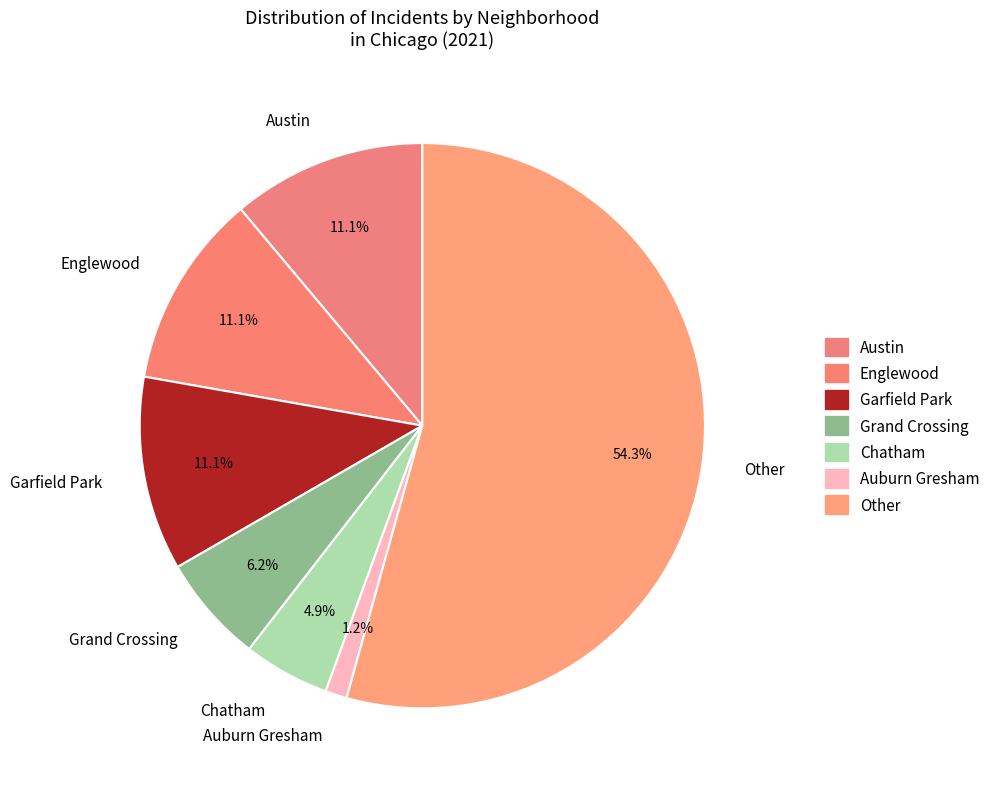

How much of the chart is everything except Chatham?

95.1%